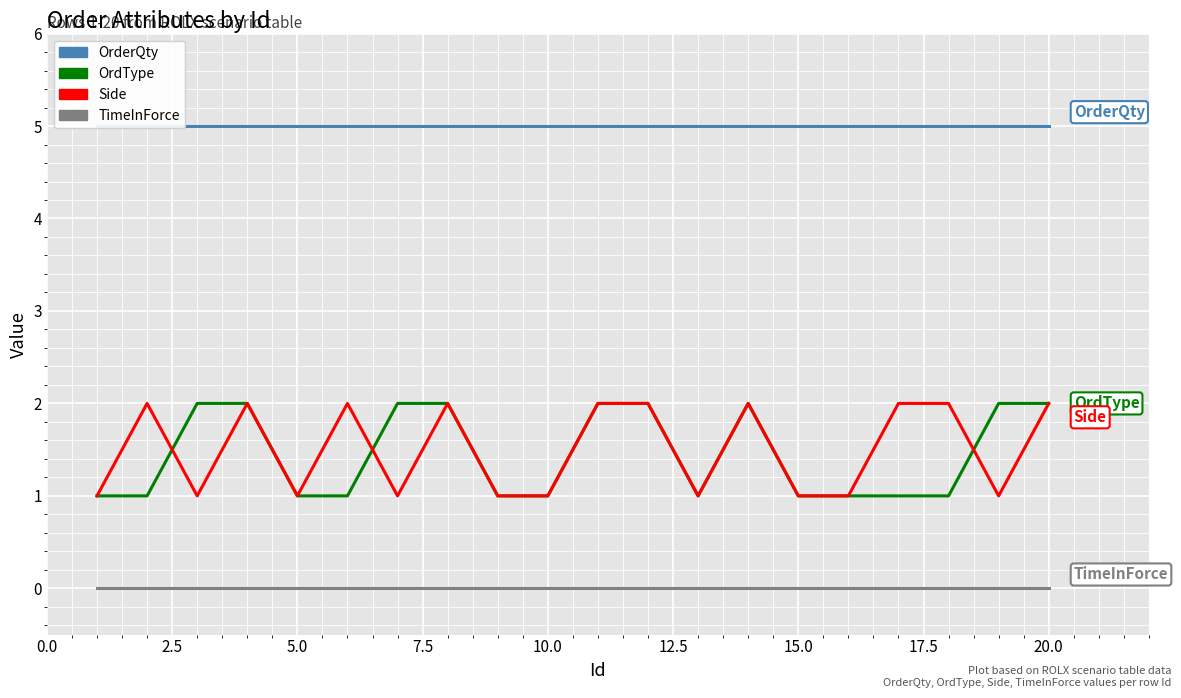

True or false: OrderQty and OrdType intersect in this chart.

False